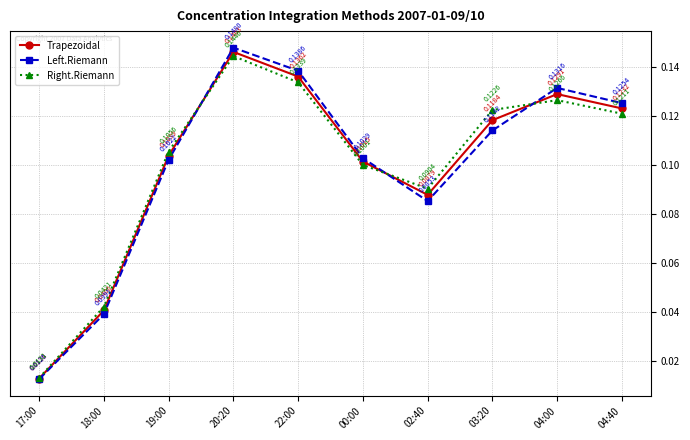

Which series has the widest spread of values?

Left.Riemann